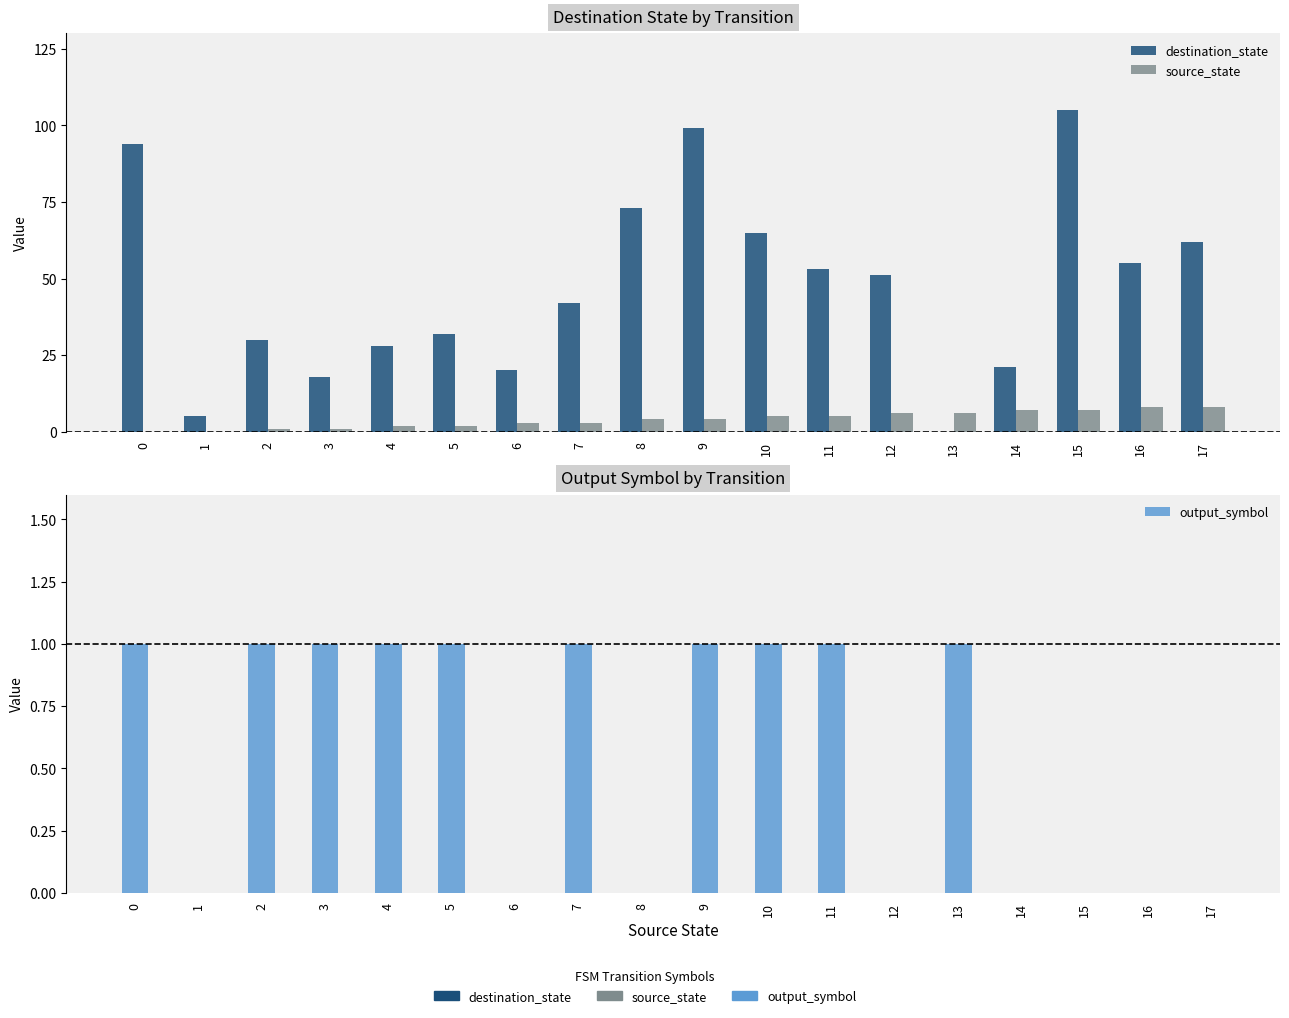

What is the value of the output_symbol bar at the 1st from the left?

1